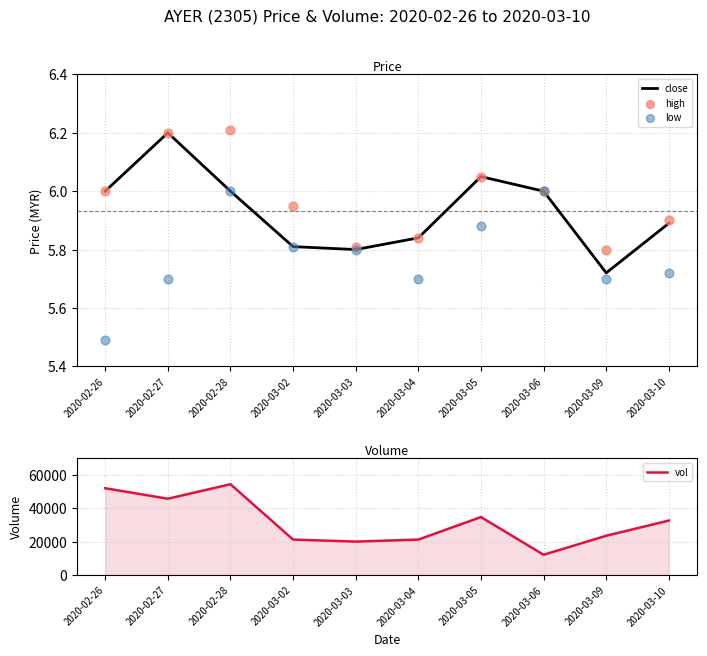

At which category is the sum across all series the highest?

2020-02-28